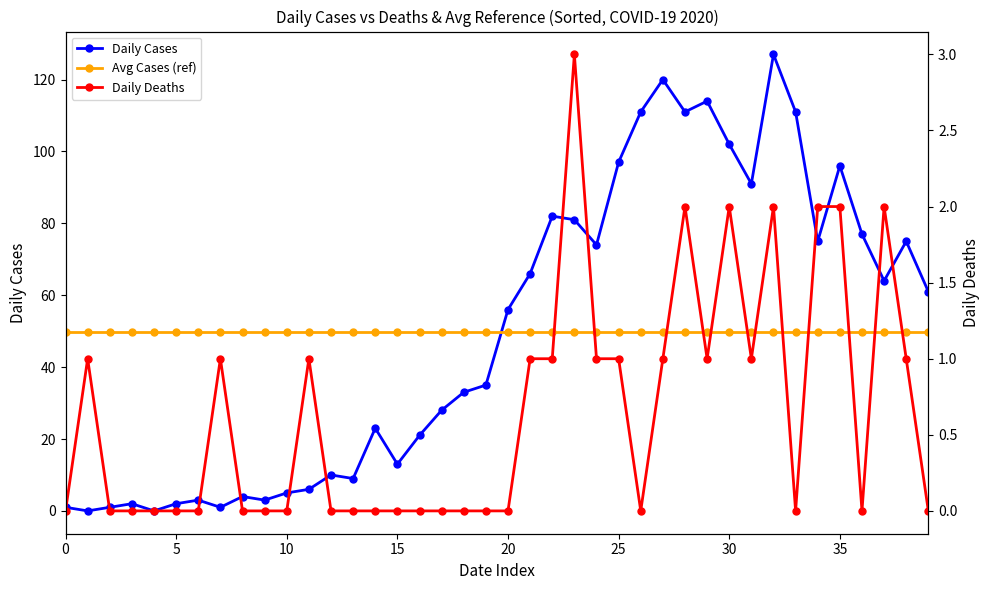

How many lines are shown in the chart?

3